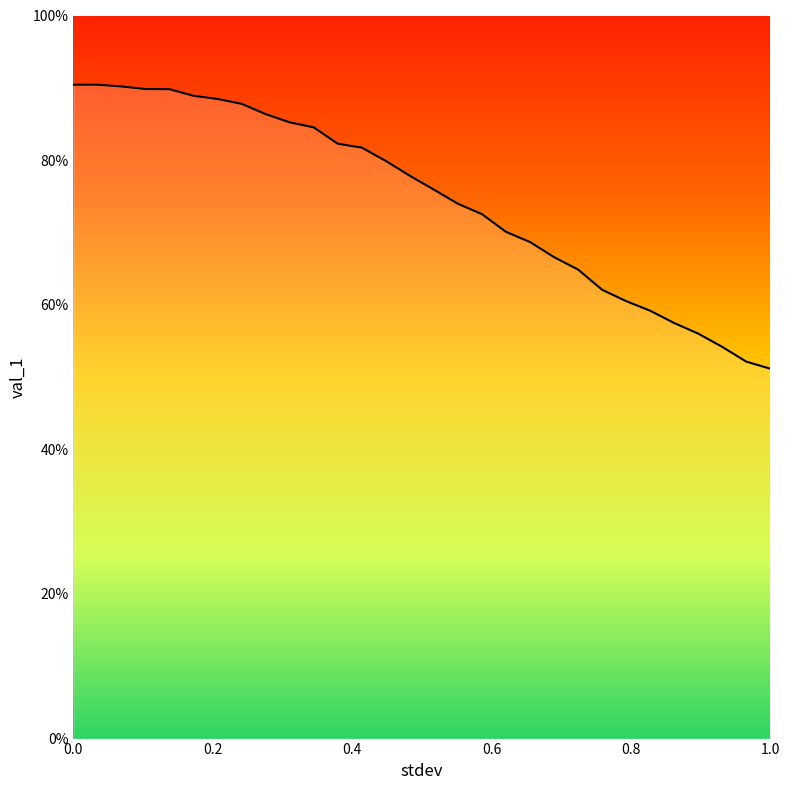

Reading left to right, what are all the values shown in this chart?

0.9	0.9	0.9	0.9	0.9	0.9	0.9	0.9	0.9	0.9	0.8	0.8	0.8	0.8	0.8	0.8	0.7	0.7	0.7	0.7	0.7	0.6	0.6	0.6	0.6	0.6	0.6	0.5	0.5	0.5